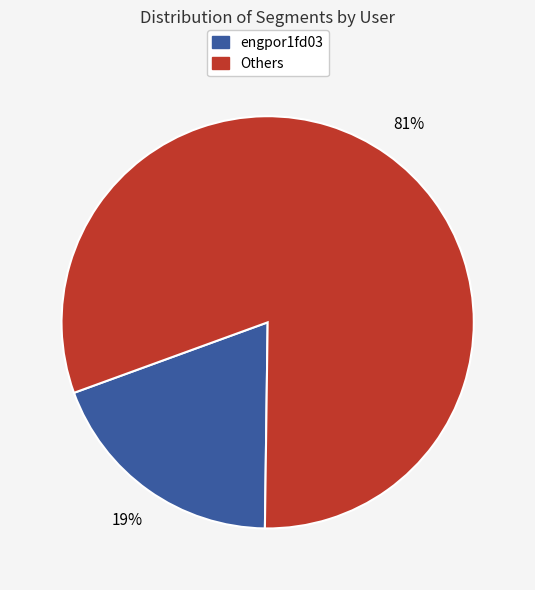

To the nearest percent, what portion does Others represent?

81%